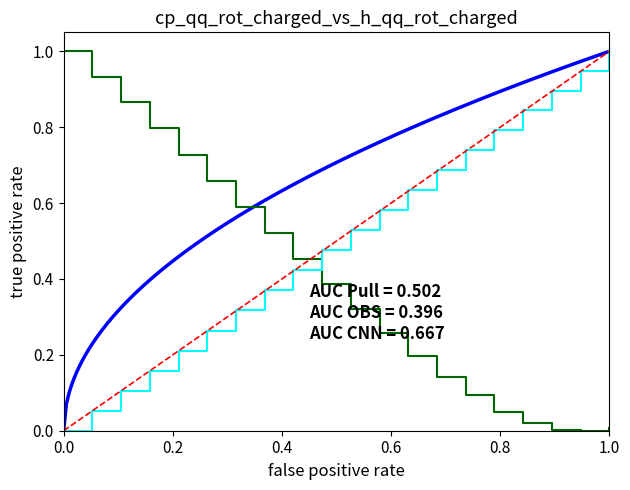

What is the average value of the X series?

0.4